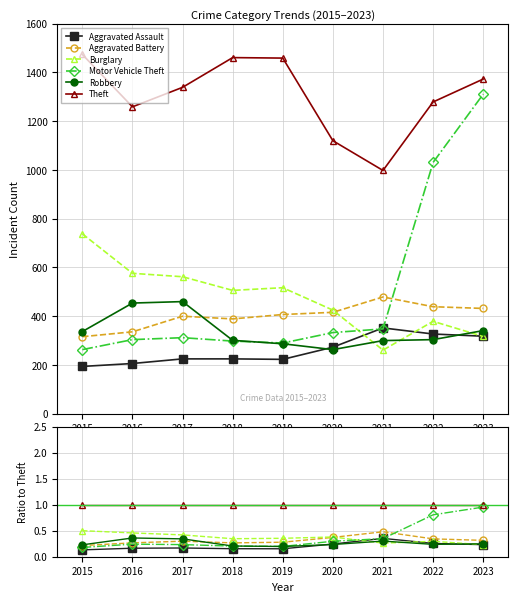

At which category is the sum across all series the highest?

2023